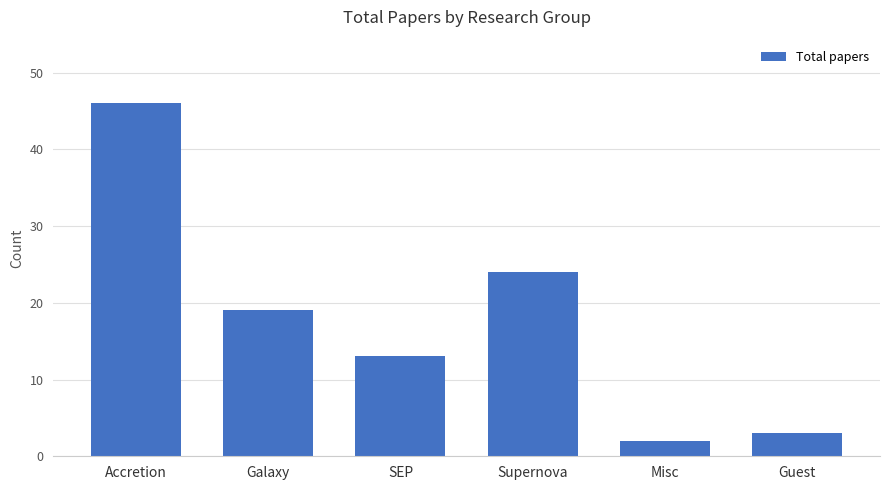

Rank the categories by value from lowest to highest.

Misc, Guest, SEP, Galaxy, Supernova, Accretion